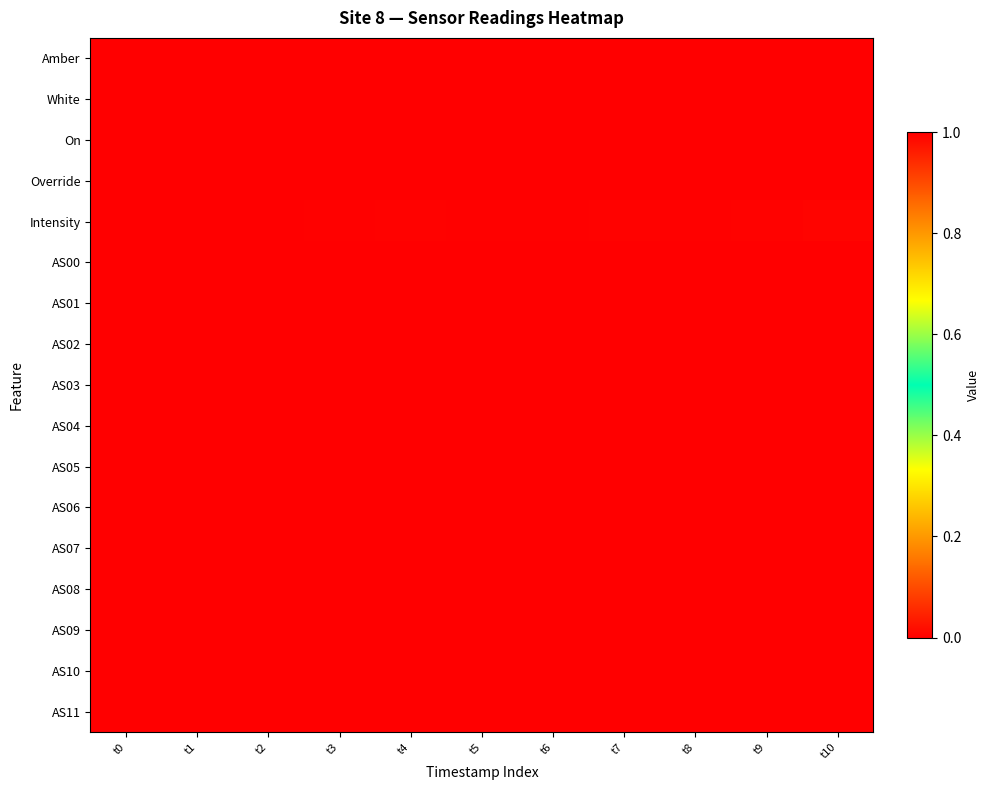

What is the total value across all series at t10?

2.0